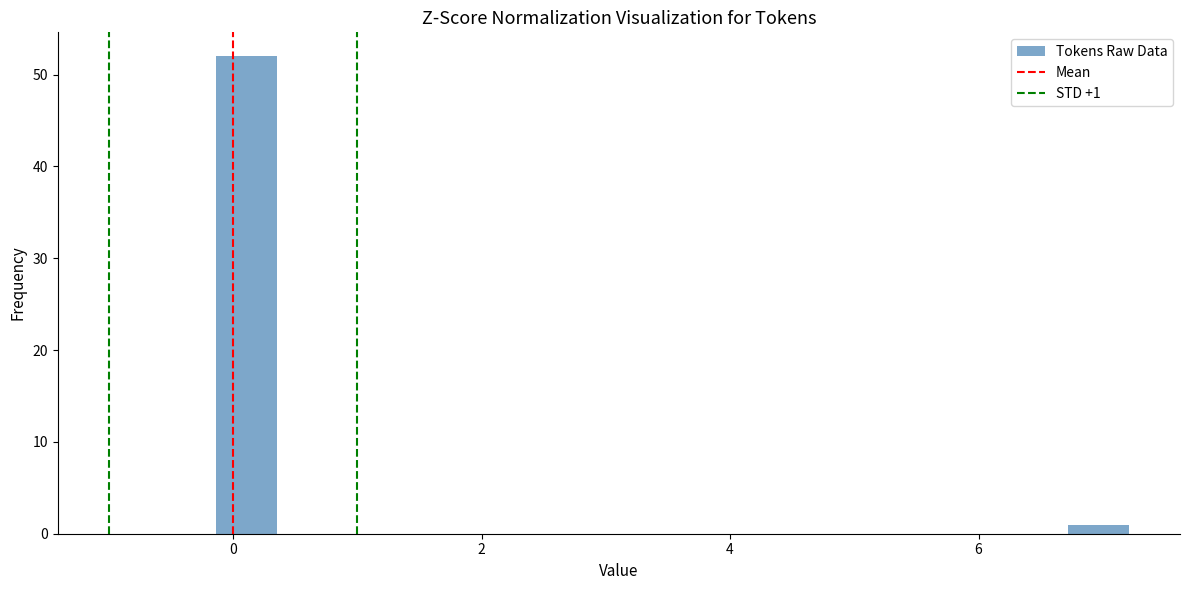

Around what value on the x-axis is the tallest bar? Give the approximate position of its centre, as read against the axis.

0.2